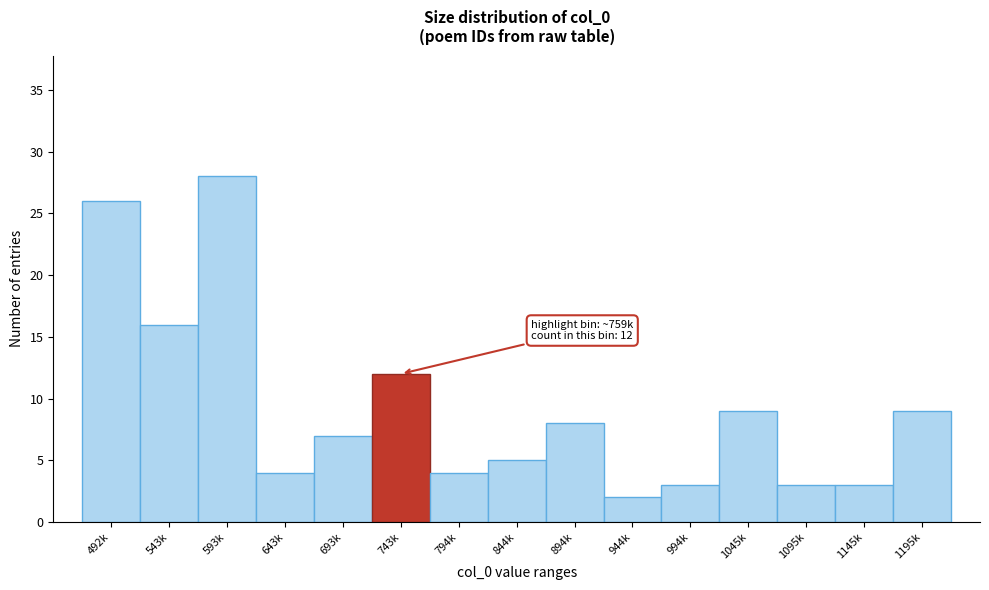

Reading right to left, extract all data points from this chart.

1195k=9	1145k=3	1095k=3	1045k=9	994k=3	944k=2	894k=8	844k=5	794k=4	743k=12	693k=7	643k=4	593k=28	543k=16	492k=26